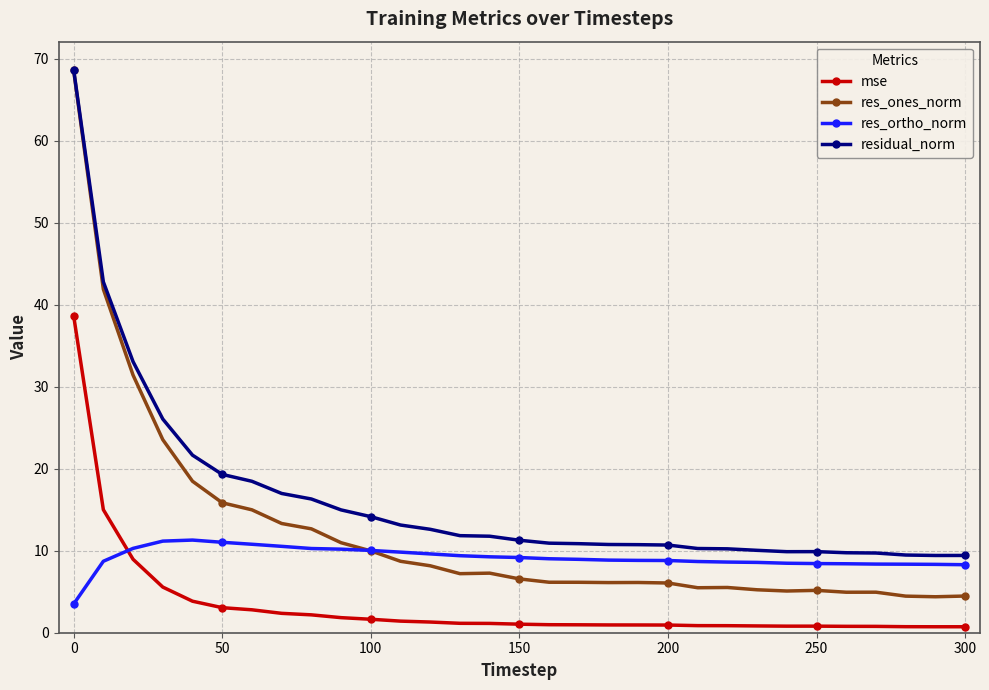

Is this an area chart (filled region under the line)?

No